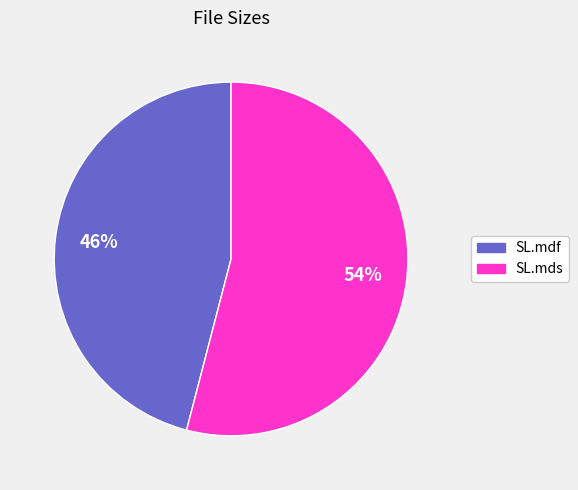

What is the smallest slice in the pie chart?

SL.mdf